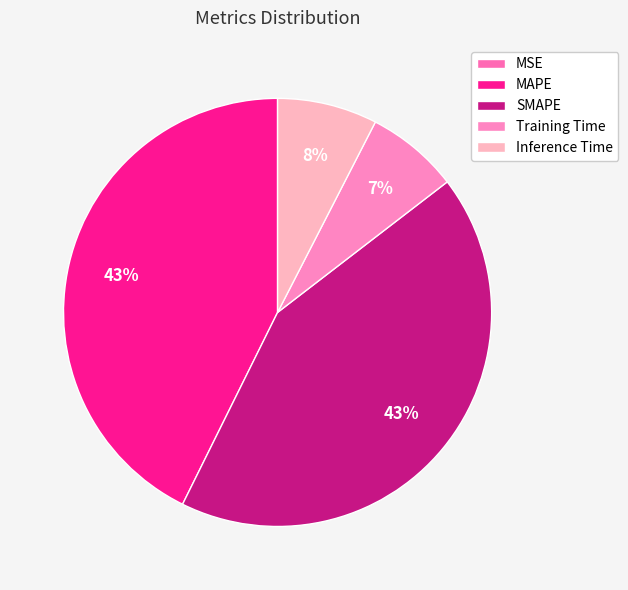

True or false: Inference Time accounts for 13% of the total.

False